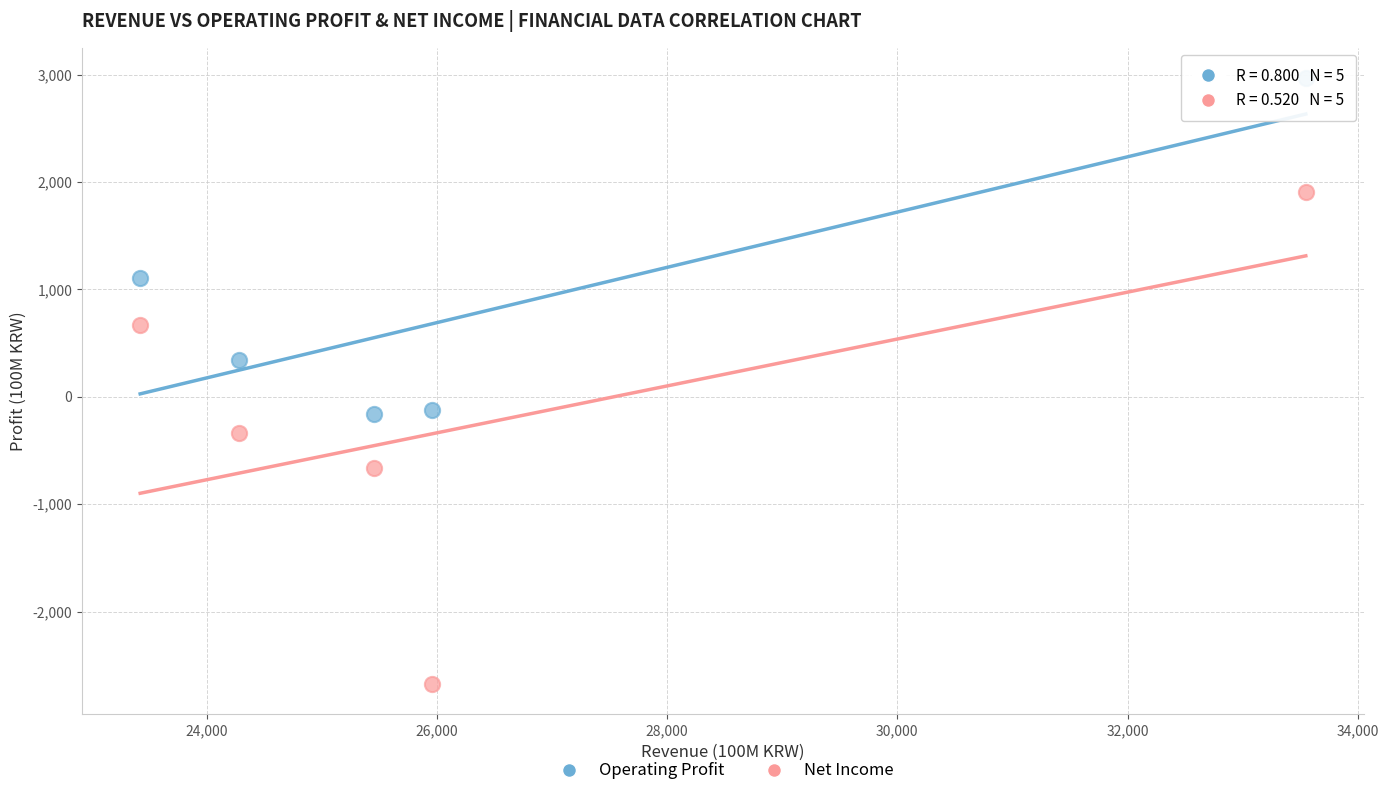

Which series has the widest spread of Y values?

Net Income